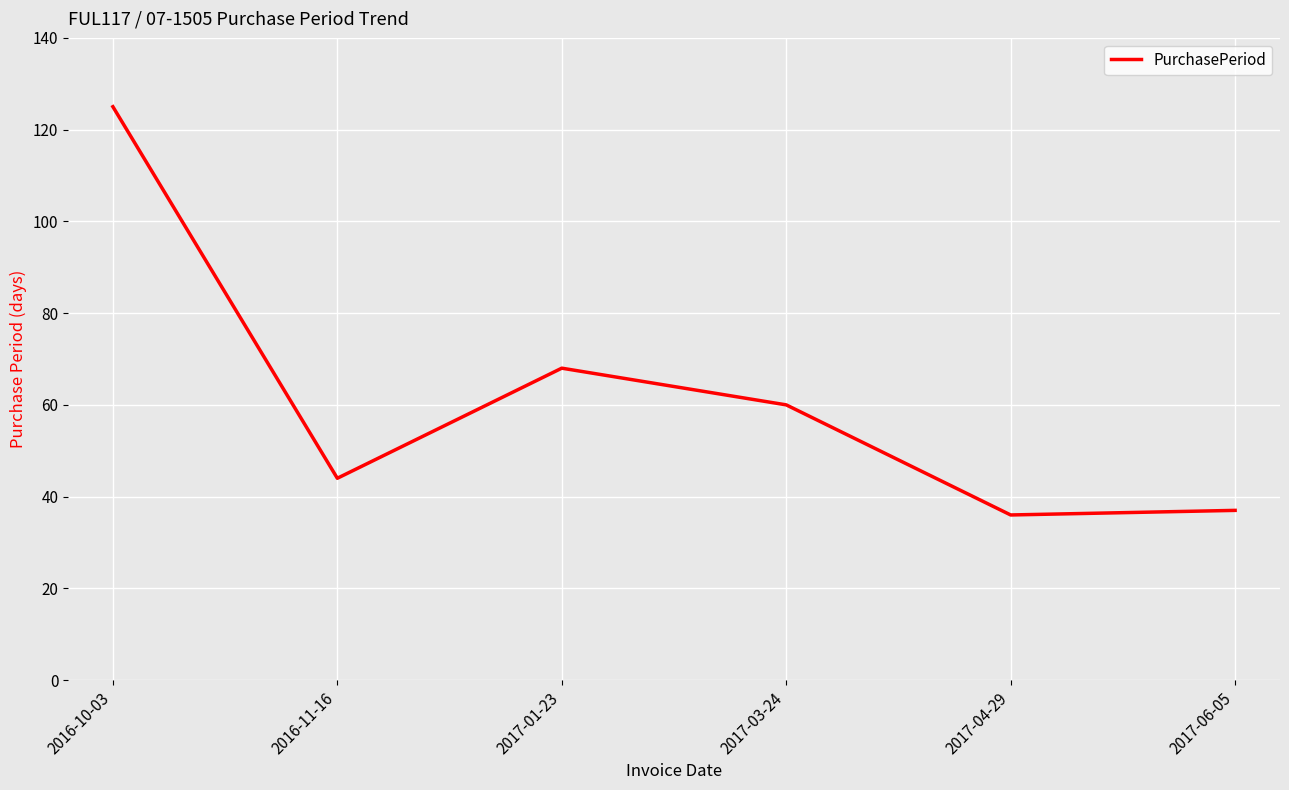

How many interior local peaks (higher than both neighbors) does the data have?

1